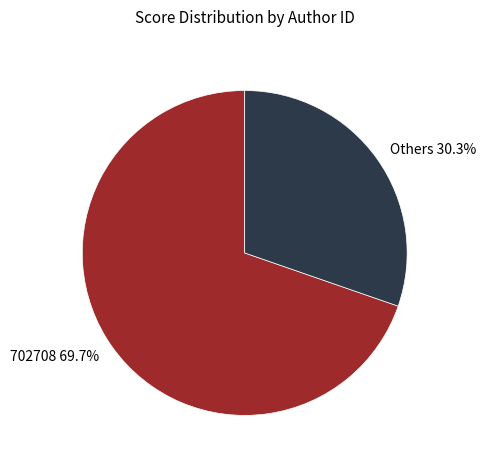

Which has a higher value, 702708 or Others?

702708